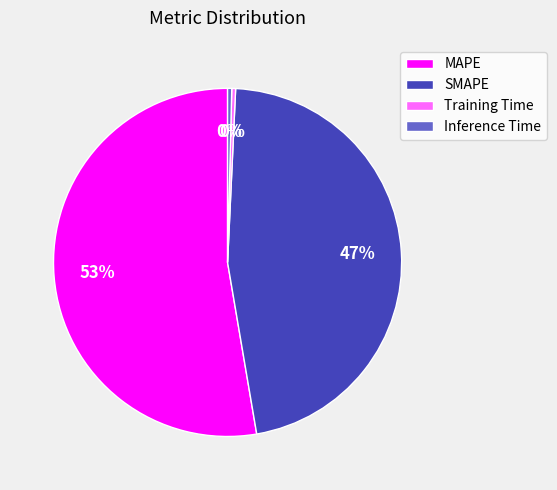

Is it true that SMAPE is 55% of the pie?

False